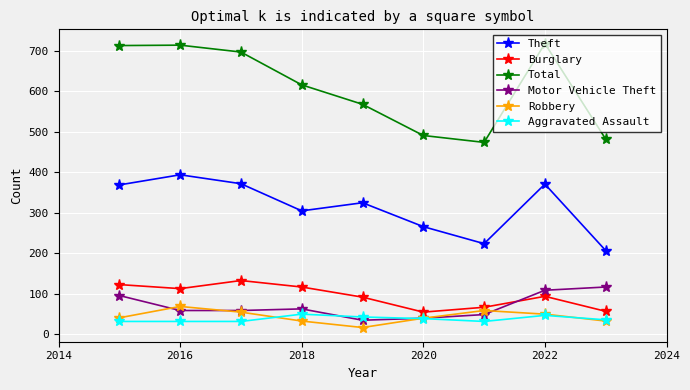

True or false: Motor Vehicle Theft and Total cross at least once.

False